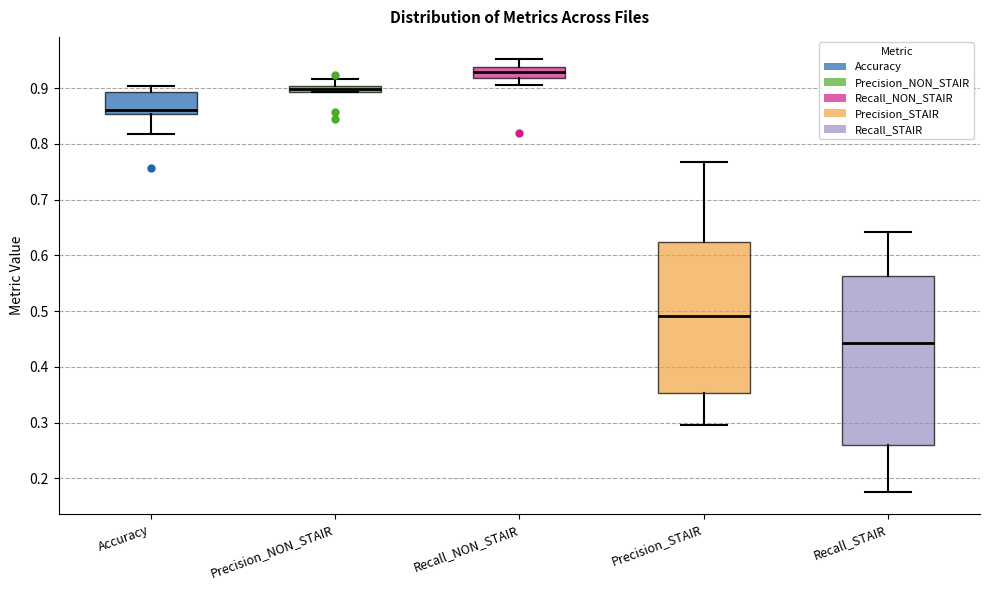

Comparing the boxes themselves (not the whiskers), which one is the tallest?

Recall_STAIR